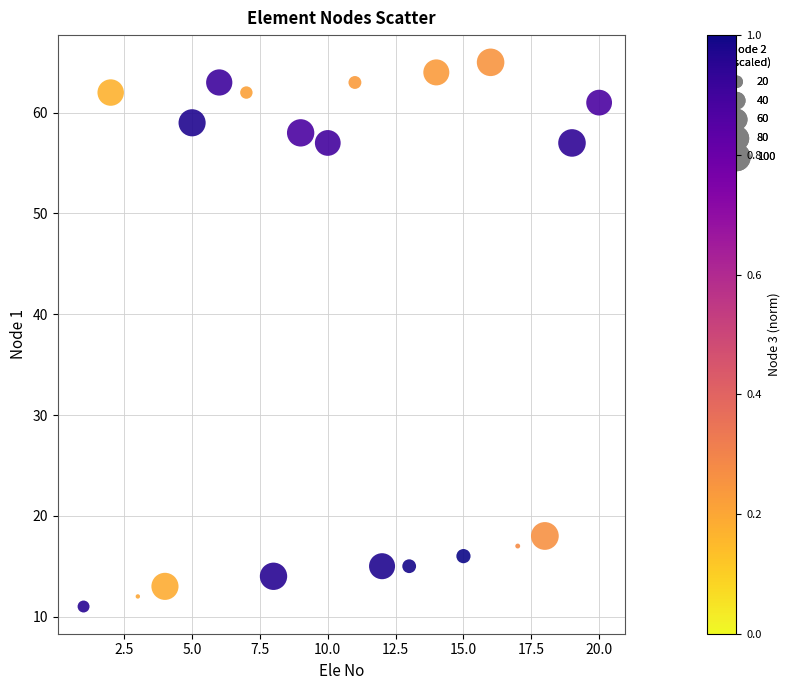

What is the range of X values (max minus min)?

19